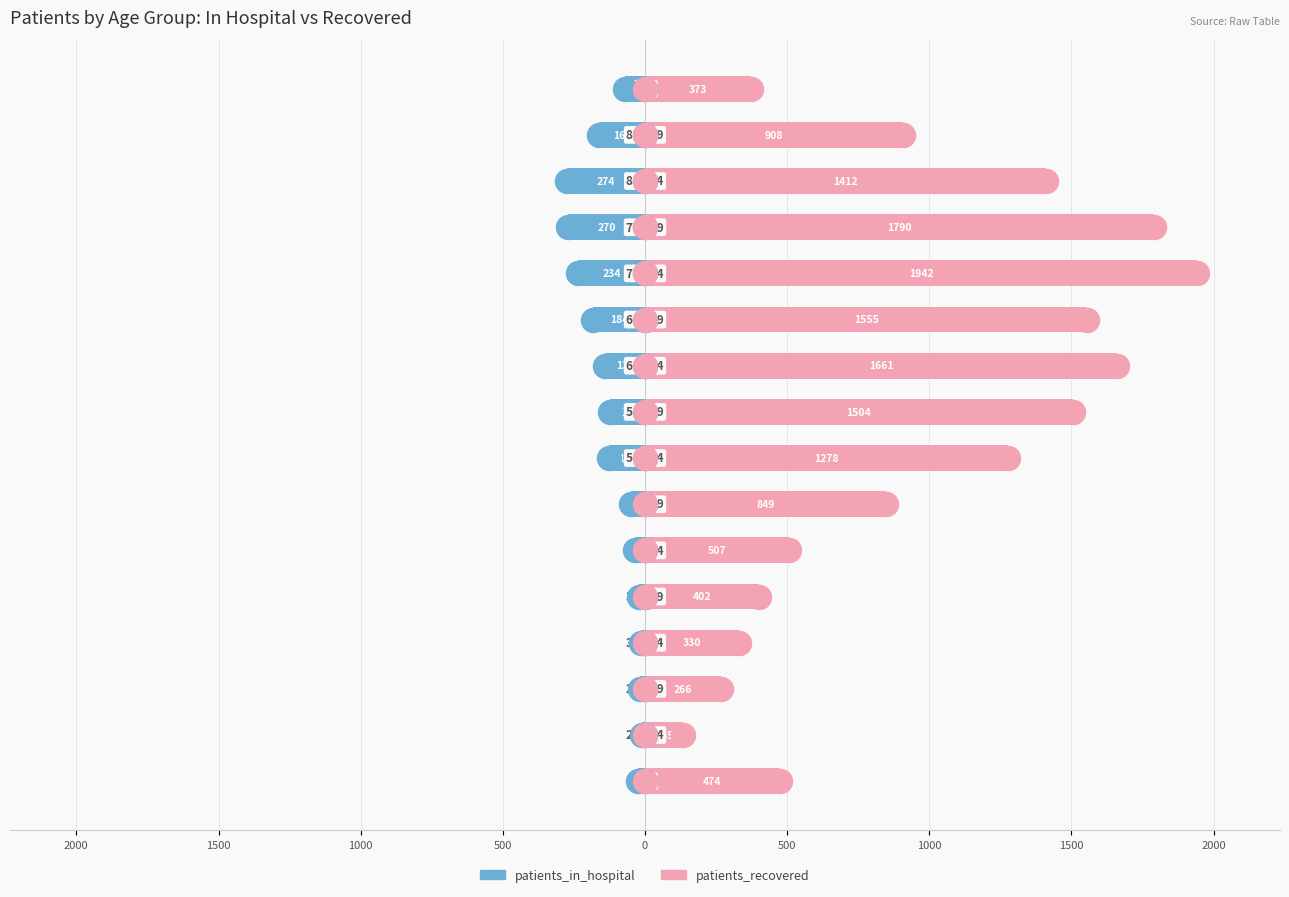

Which series has the largest total across all categories?

patients_recovered